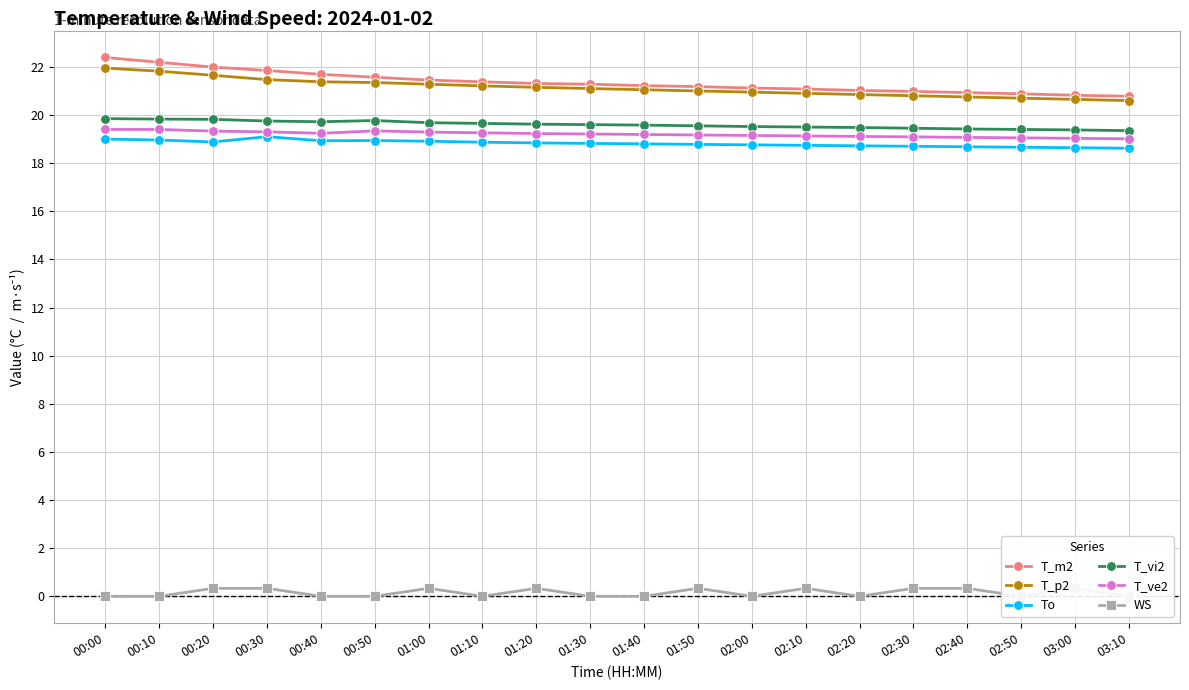

True or false: WS and To intersect in this chart.

False